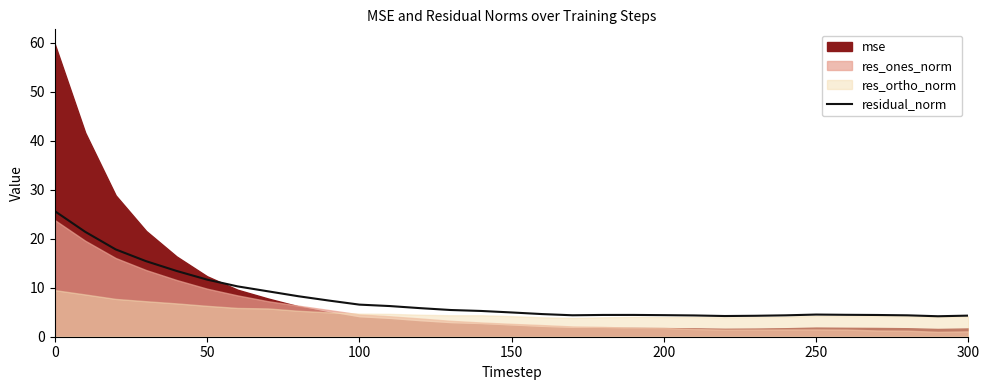

What is the highest value of the residual_norm series?

25.6